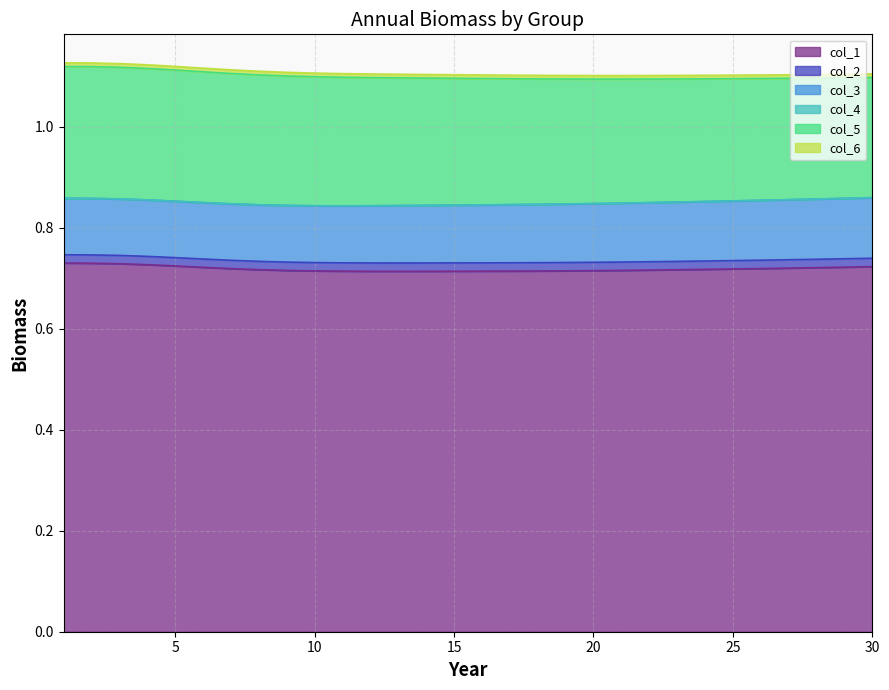

Reading left to right, transcribe all the data shown in this chart.

col_1: 1=0.7	2=0.7	3=0.7	4=0.7	5=0.7	6=0.7	7=0.7	8=0.7	9=0.7	10=0.7	11=0.7	12=0.7	13=0.7	14=0.7	15=0.7	16=0.7	17=0.7	18=0.7	19=0.7	20=0.7	21=0.7	22=0.7	23=0.7	24=0.7	25=0.7	26=0.7	27=0.7	28=0.7	29=0.7	30=0.7
col_2: 1=0.0	2=0.0	3=0.0	4=0.0	5=0.0	6=0.0	7=0.0	8=0.0	9=0.0	10=0.0	11=0.0	12=0.0	13=0.0	14=0.0	15=0.0	16=0.0	17=0.0	18=0.0	19=0.0	20=0.0	21=0.0	22=0.0	23=0.0	24=0.0	25=0.0	26=0.0	27=0.0	28=0.0	29=0.0	30=0.0
col_3: 1=0.1	2=0.1	3=0.1	4=0.1	5=0.1	6=0.1	7=0.1	8=0.1	9=0.1	10=0.1	11=0.1	12=0.1	13=0.1	14=0.1	15=0.1	16=0.1	17=0.1	18=0.1	19=0.1	20=0.1	21=0.1	22=0.1	23=0.1	24=0.1	25=0.1	26=0.1	27=0.1	28=0.1	29=0.1	30=0.1
col_4: 1=0.0	2=0.0	3=0.0	4=0.0	5=0.0	6=0.0	7=0.0	8=0.0	9=0.0	10=0.0	11=0.0	12=0.0	13=0.0	14=0.0	15=0.0	16=0.0	17=0.0	18=0.0	19=0.0	20=0.0	21=0.0	22=0.0	23=0.0	24=0.0	25=0.0	26=0.0	27=0.0	28=0.0	29=0.0	30=0.0
col_5: 1=0.3	2=0.3	3=0.3	4=0.3	5=0.3	6=0.3	7=0.3	8=0.3	9=0.3	10=0.3	11=0.3	12=0.3	13=0.3	14=0.3	15=0.3	16=0.3	17=0.2	18=0.2	19=0.2	20=0.2	21=0.2	22=0.2	23=0.2	24=0.2	25=0.2	26=0.2	27=0.2	28=0.2	29=0.2	30=0.2
col_6: 1=0.0	2=0.0	3=0.0	4=0.0	5=0.0	6=0.0	7=0.0	8=0.0	9=0.0	10=0.0	11=0.0	12=0.0	13=0.0	14=0.0	15=0.0	16=0.0	17=0.0	18=0.0	19=0.0	20=0.0	21=0.0	22=0.0	23=0.0	24=0.0	25=0.0	26=0.0	27=0.0	28=0.0	29=0.0	30=0.0